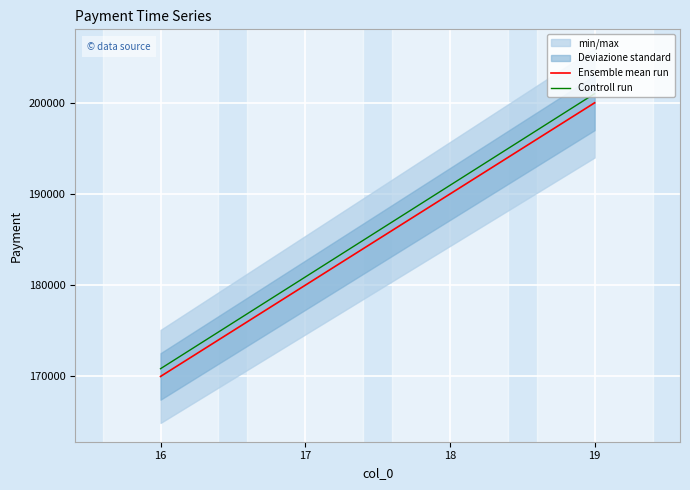

Rank the series by their average value, from lowest to highest.

Ensemble mean run, Controll run